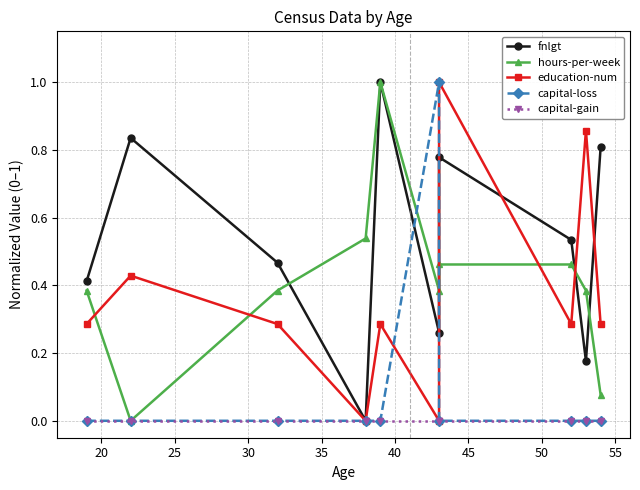

Is it true that hours-per-week equals 0.0 at 60?

False